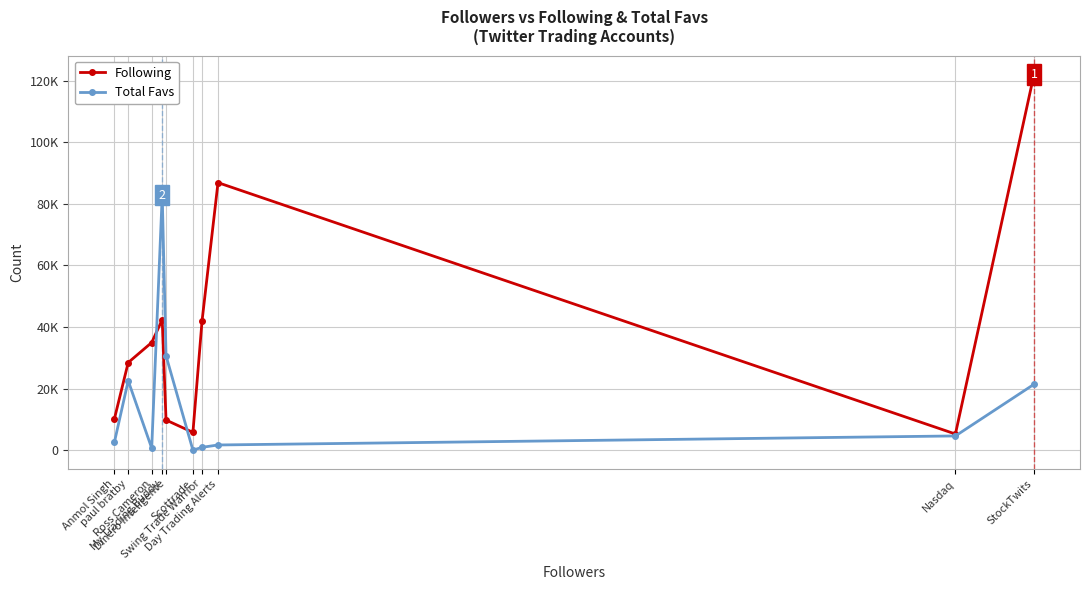

Between which two adjacent categories do Total Favs and Following first intersect?

Ross Cameron and My Trading Buddy